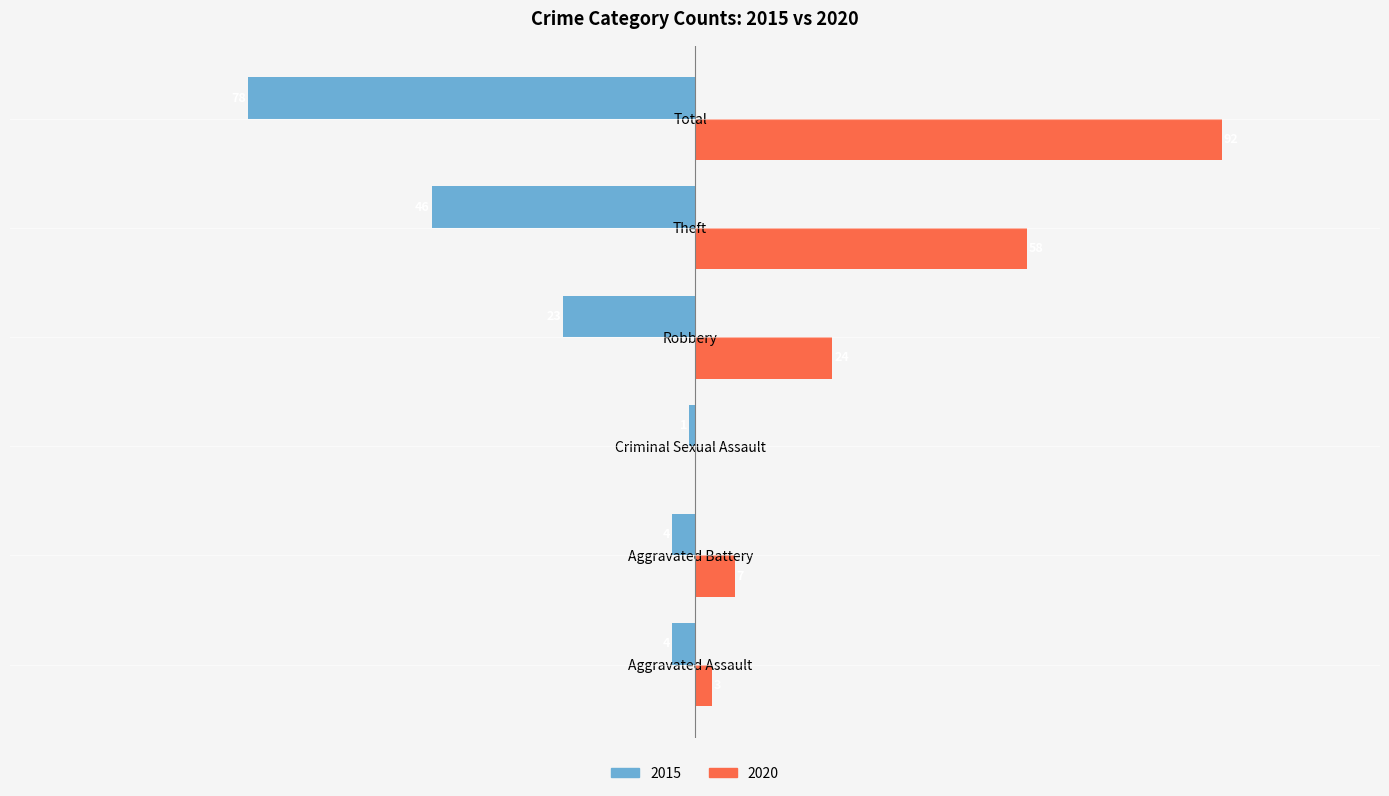

What are all the series names shown in the legend?

2015, 2020